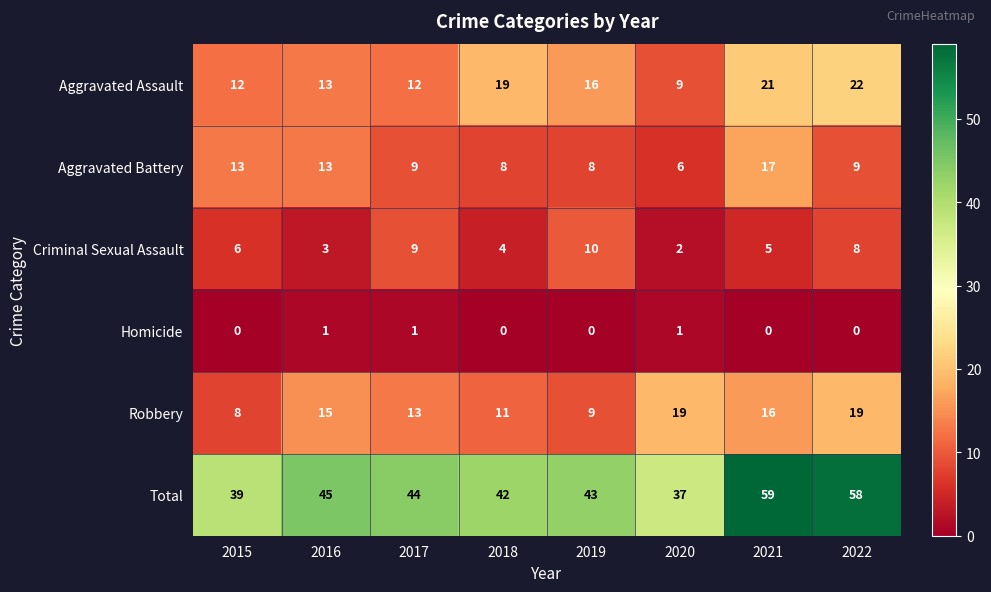

What is the highest value of the Aggravated Assault series?

22